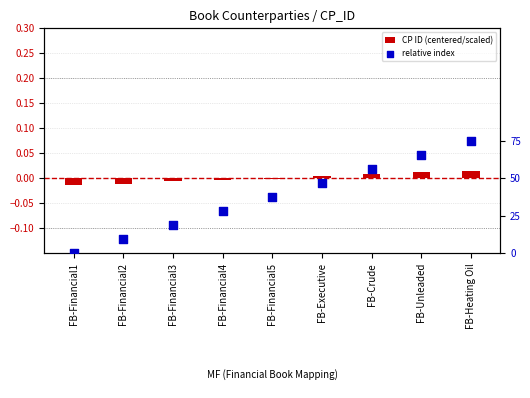

At how many categories does at least one series exceed 0?

8